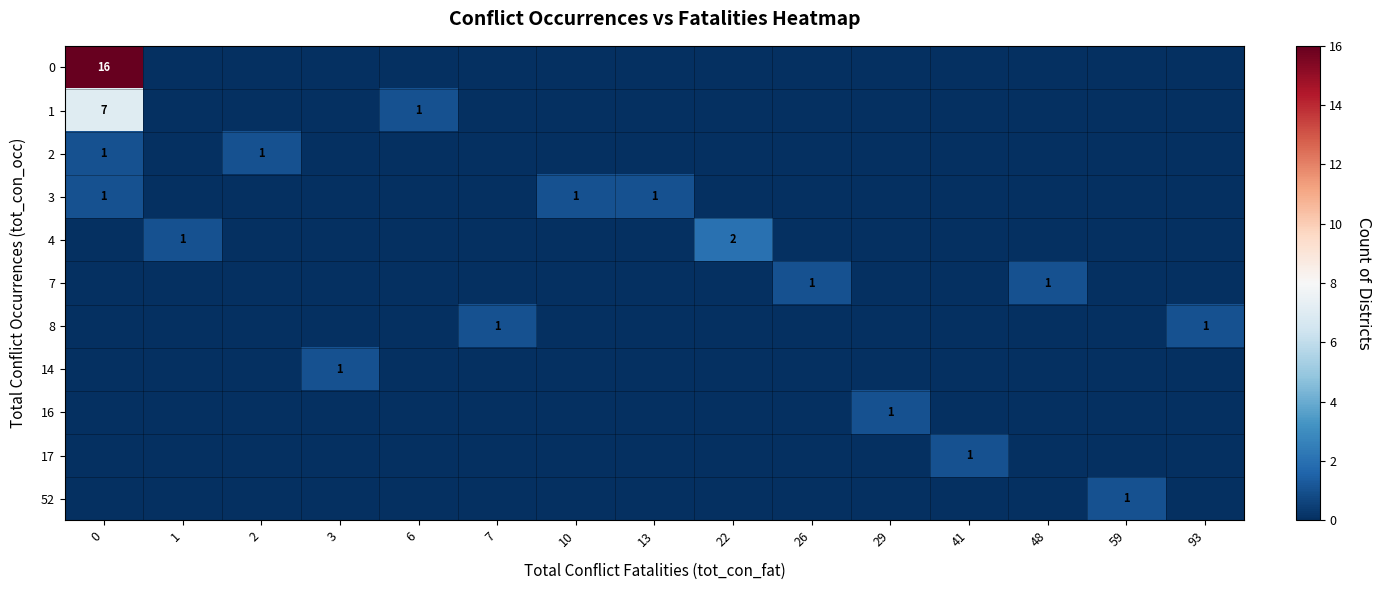

Is it true that 3 equals 1 at 13?

True